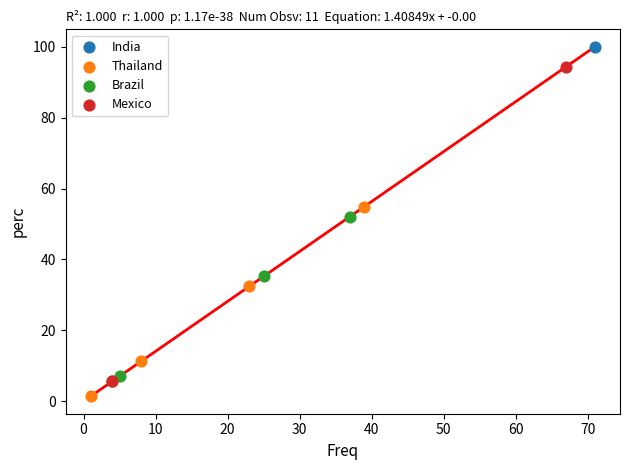

Which series reaches the maximum Y coordinate?

India